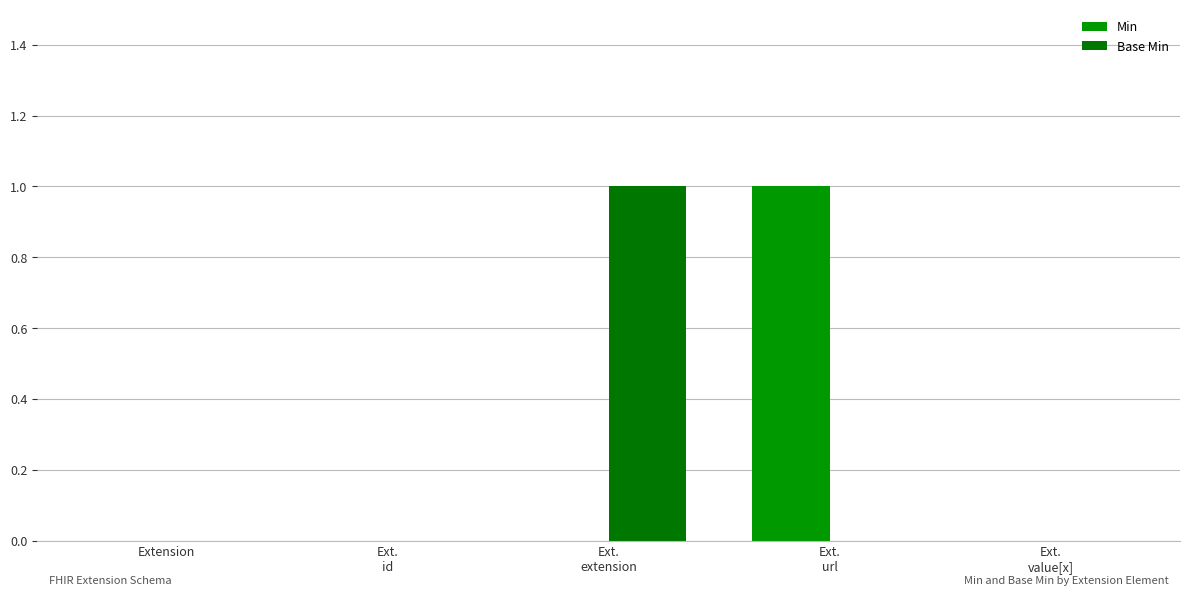

How many groups of bars are there?

5